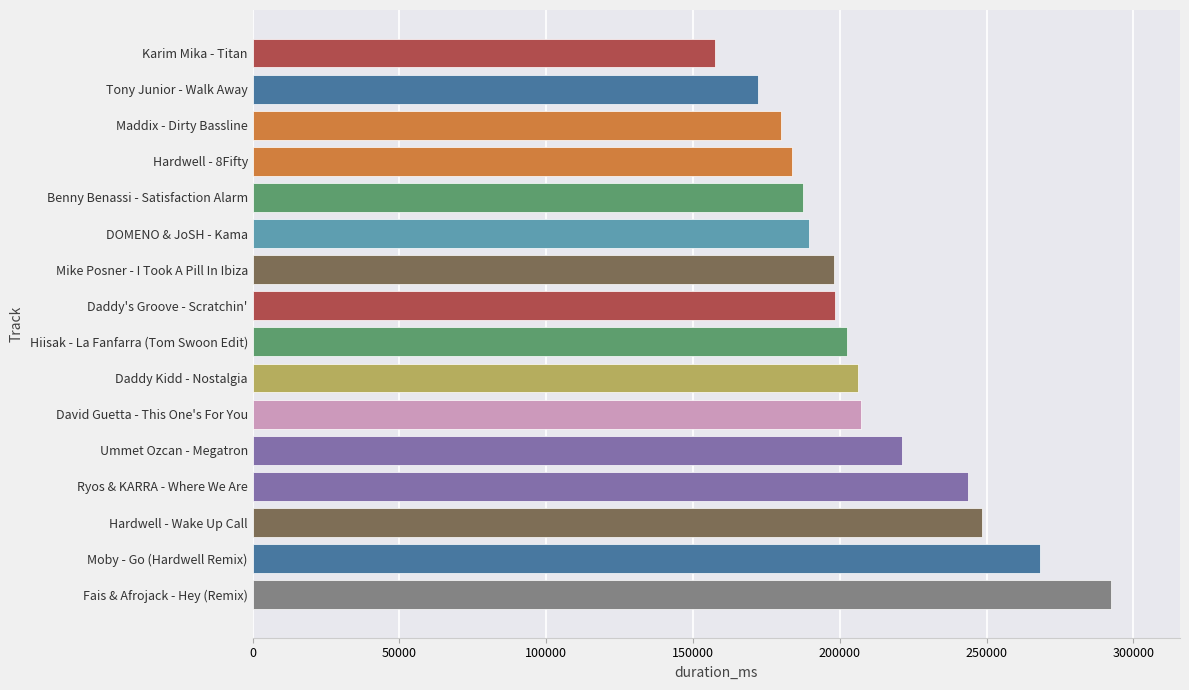

Does the chart contain stacked bars?

No